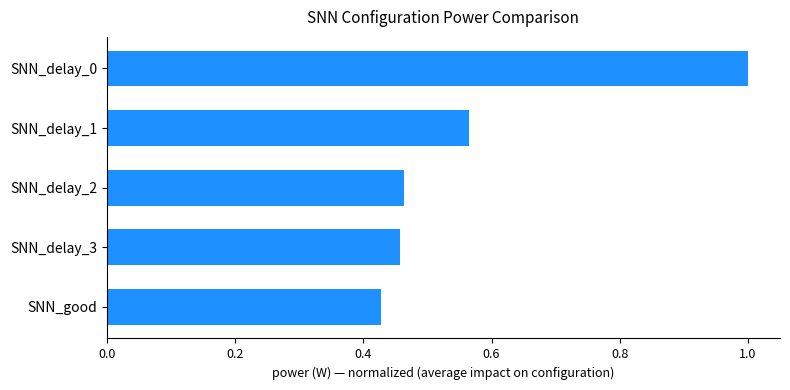

What is the sum of the values at SNN_delay_3 and SNN_good?

0.9